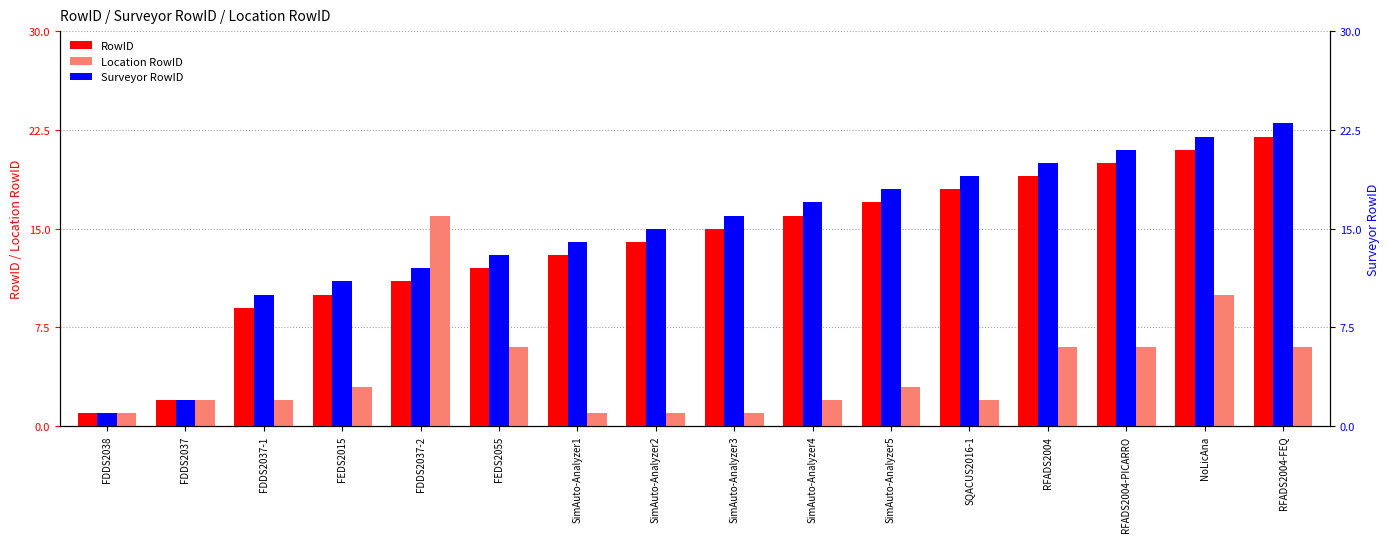

What is the label of the 7th bar from the right?

SimAuto-Analyzer4